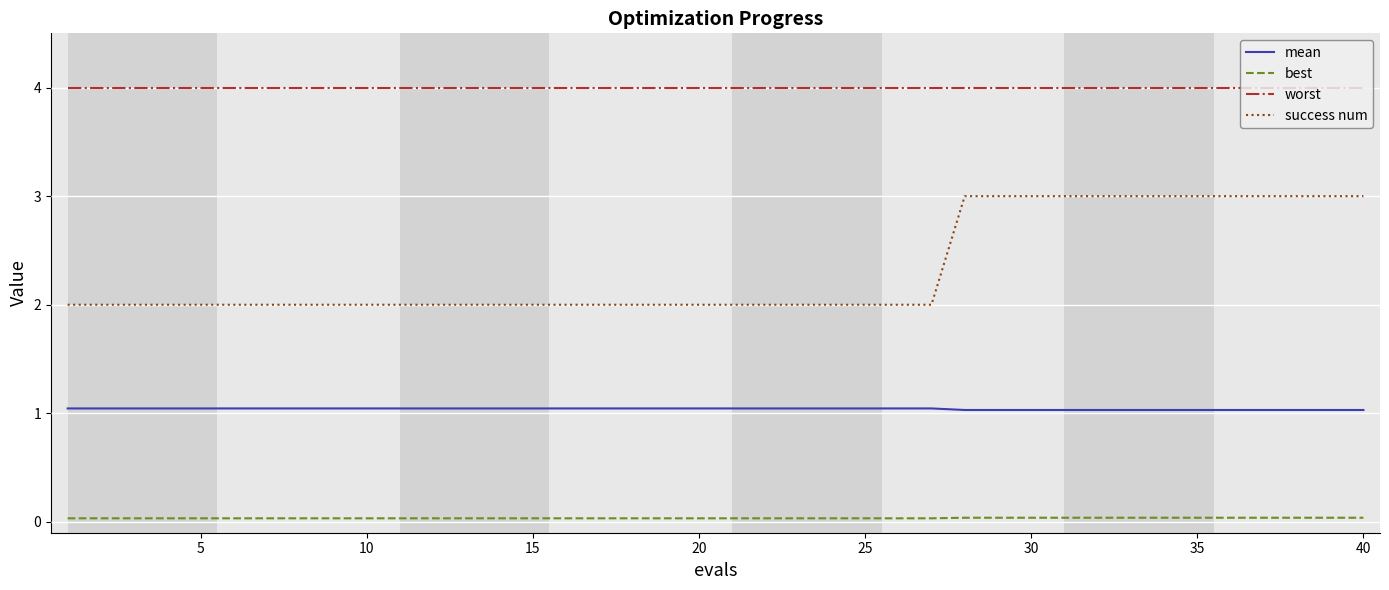

True or false: worst and mean cross at least once.

False